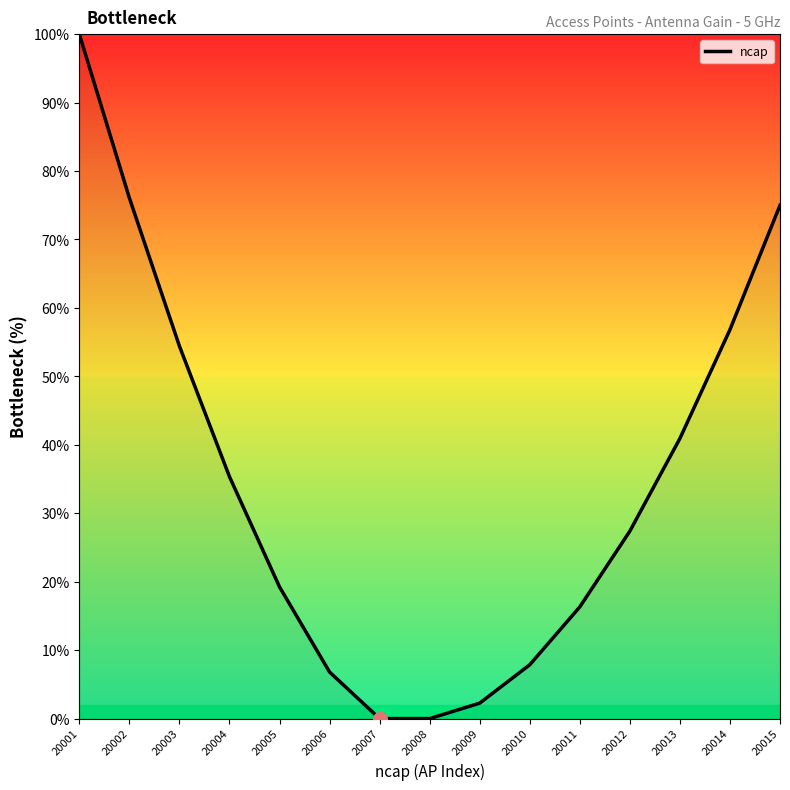

What is the change in value from 20002 to 20004?

-40.7